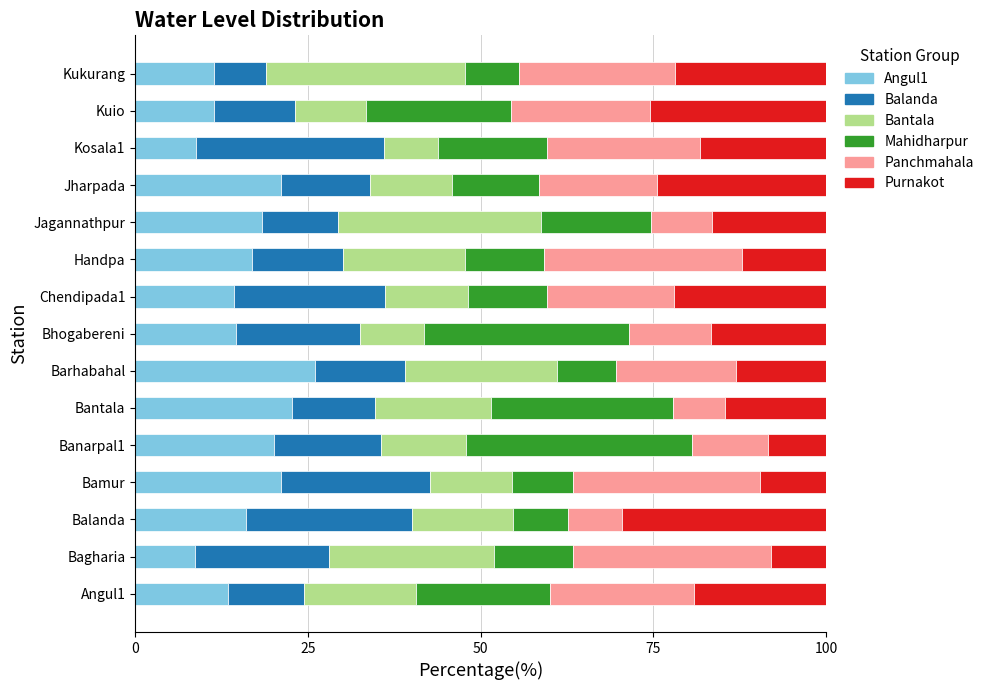

What is the average value of the Angul1 series?

16.3